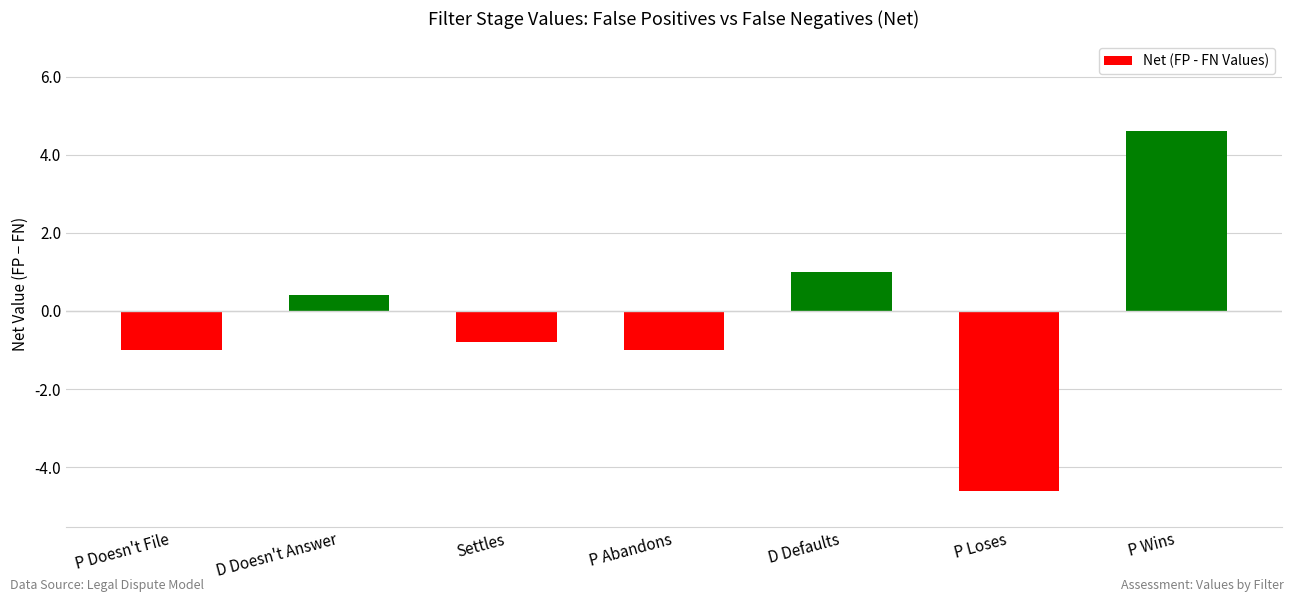

How many values are below 0?

4